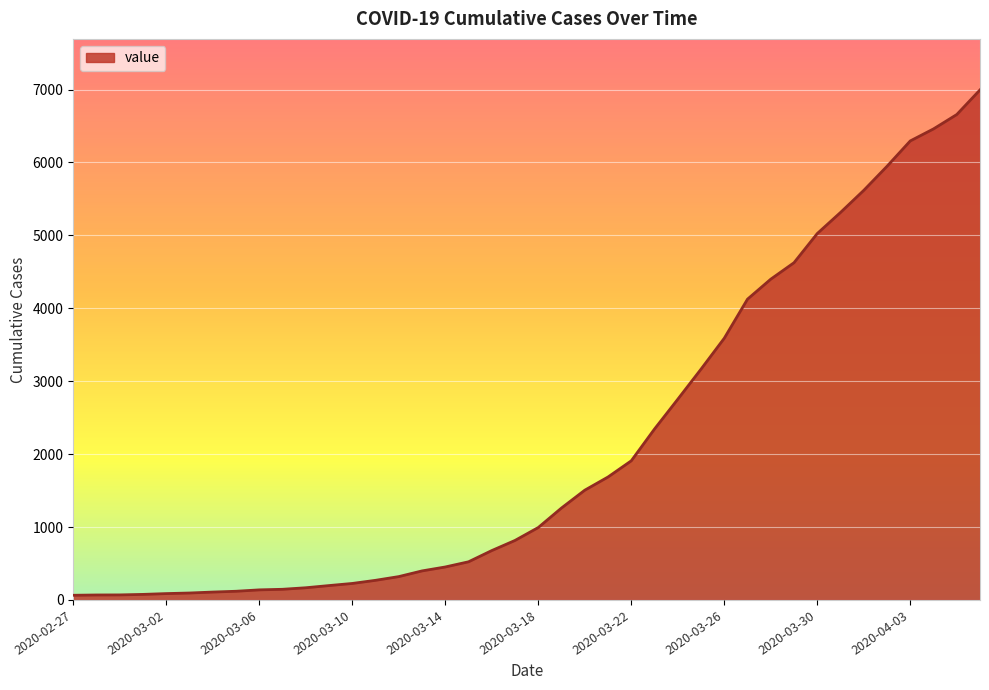

What is the difference between the maximum and minimum values?

6931